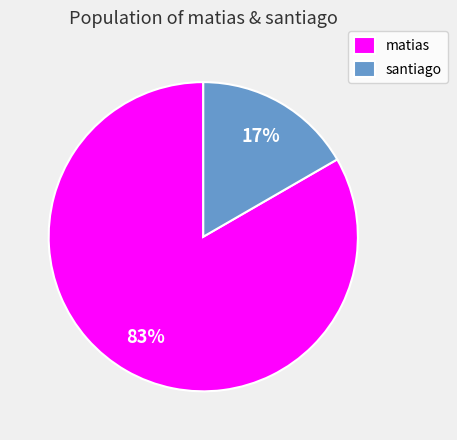

To the nearest percent, what is the average slice percentage?

50%